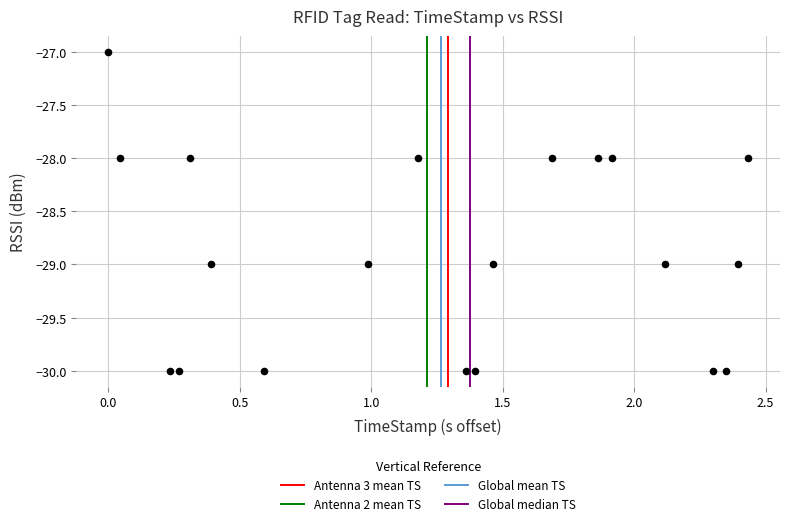

What is the range of Y values (max minus min)?

3